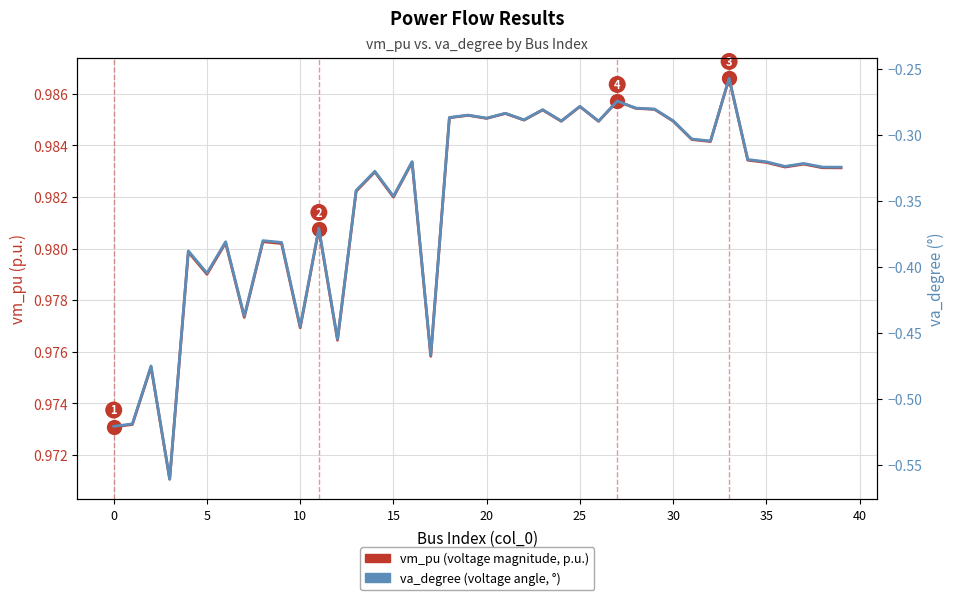

Reading right to left, transcribe all the data shown in this chart.

vm_pu (voltage magnitude, p.u.): 1.0	1.0	1.0	1.0	1.0	1.0	1.0	1.0	1.0	1.0	1.0	1.0	1.0	1.0	1.0	1.0	1.0	1.0	1.0	1.0	1.0	1.0	1.0	1.0	1.0	1.0	1.0	1.0	1.0	1.0	1.0	1.0	1.0	1.0	1.0	1.0	1.0	1.0	1.0	1.0
va_degree (voltage angle, °): -0.3	-0.3	-0.3	-0.3	-0.3	-0.3	-0.3	-0.3	-0.3	-0.3	-0.3	-0.3	-0.3	-0.3	-0.3	-0.3	-0.3	-0.3	-0.3	-0.3	-0.3	-0.3	-0.5	-0.3	-0.3	-0.3	-0.3	-0.5	-0.4	-0.4	-0.4	-0.4	-0.4	-0.4	-0.4	-0.4	-0.6	-0.5	-0.5	-0.5